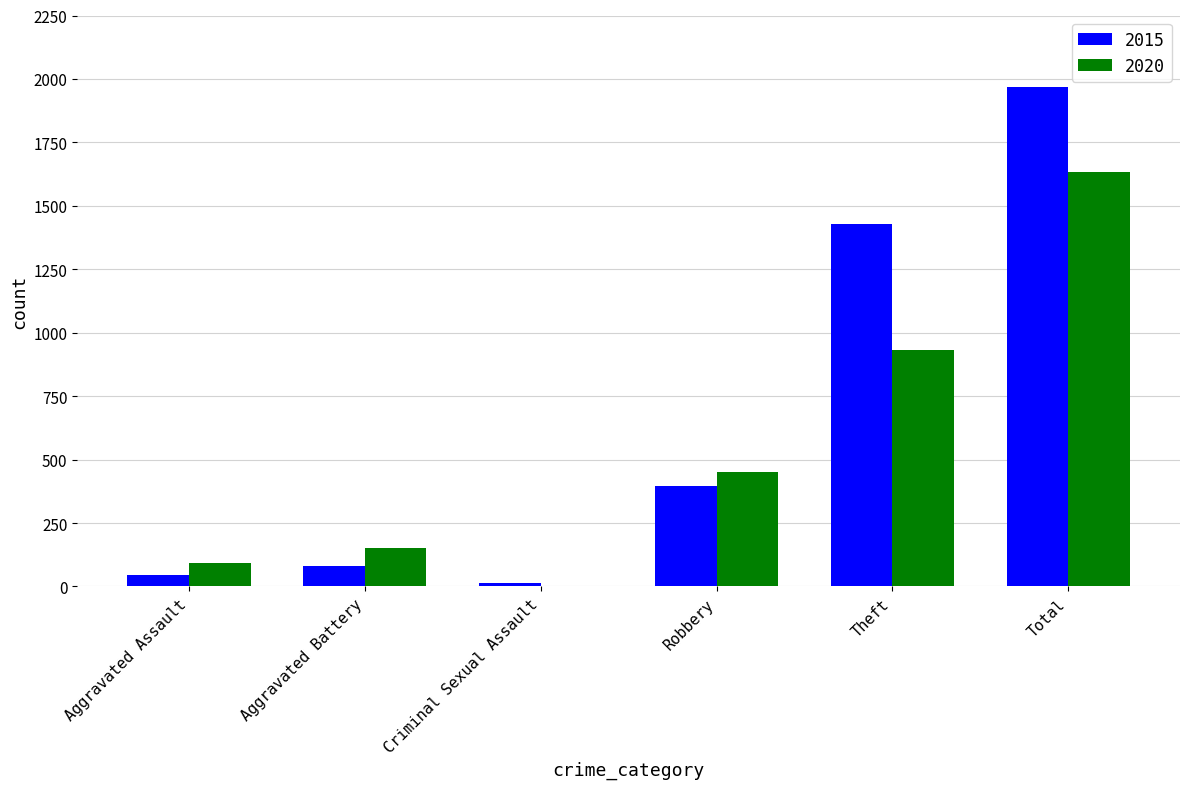

Which category has the highest value across all series?

Total